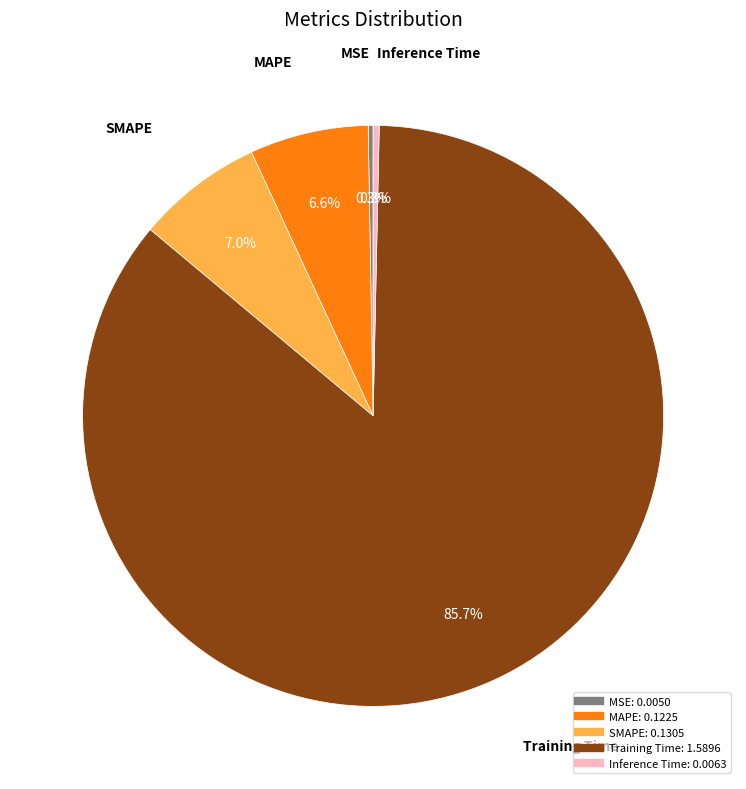

What is the majority slice?

Training Time